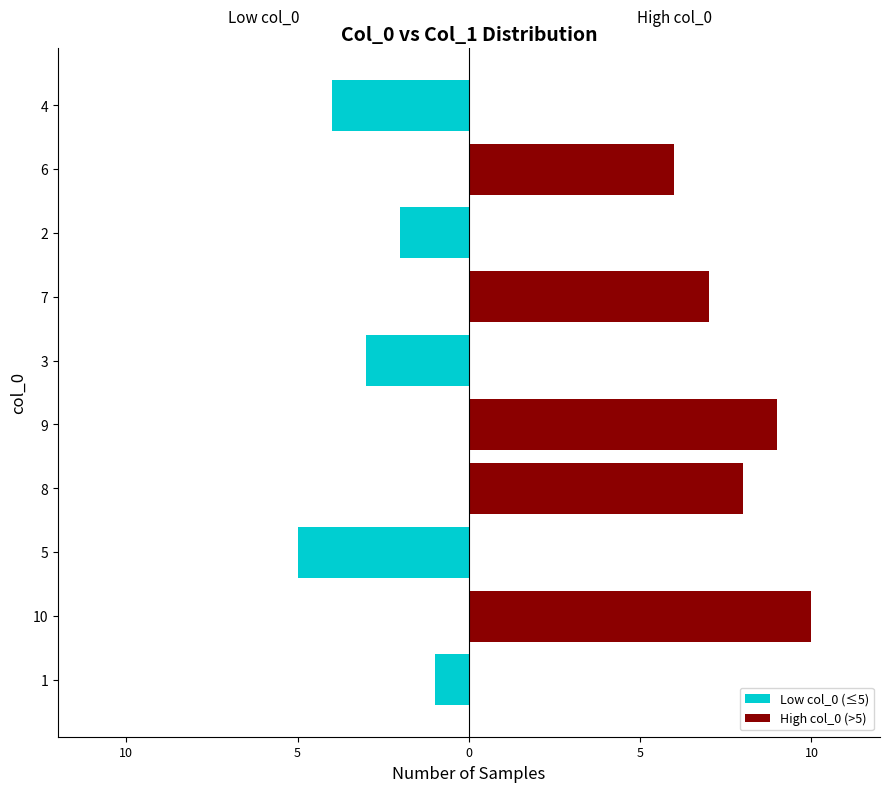

What is the sum of all High col_0 (>5) values?

40